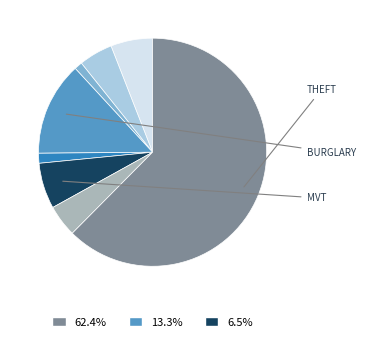

Is there any slice that represents more than half of the pie?

Yes